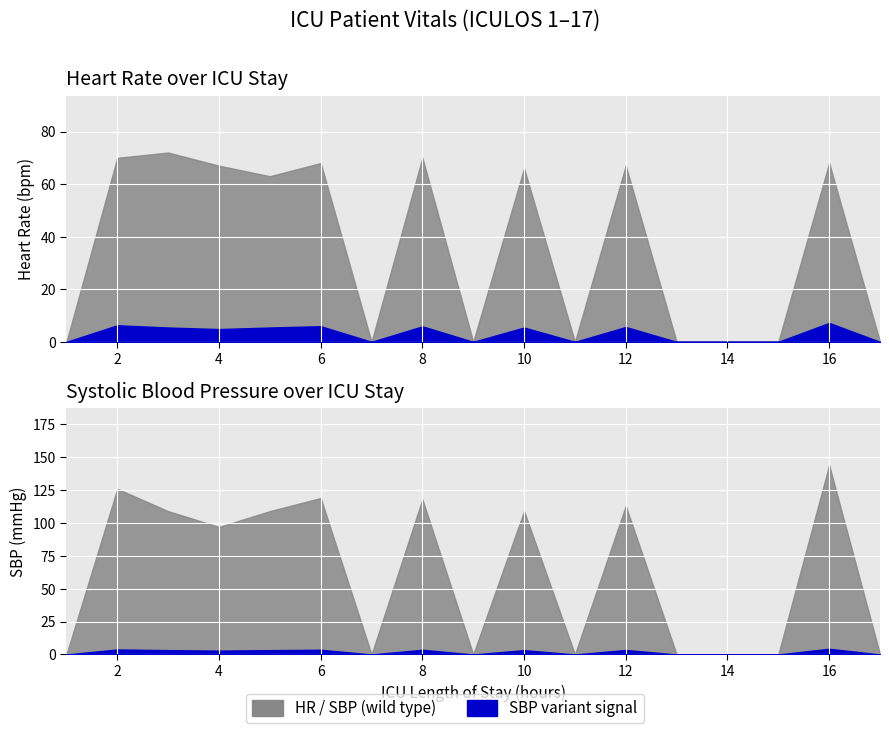

At which category does the chart reach its peak across all series?

16